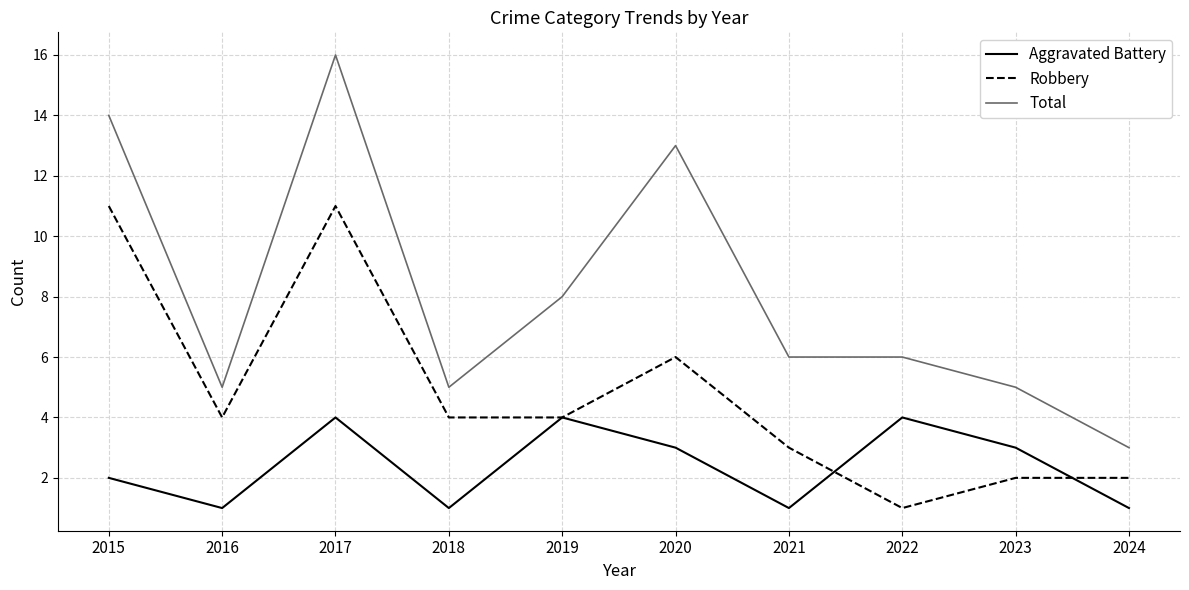

Count the number of data series in this chart.

3